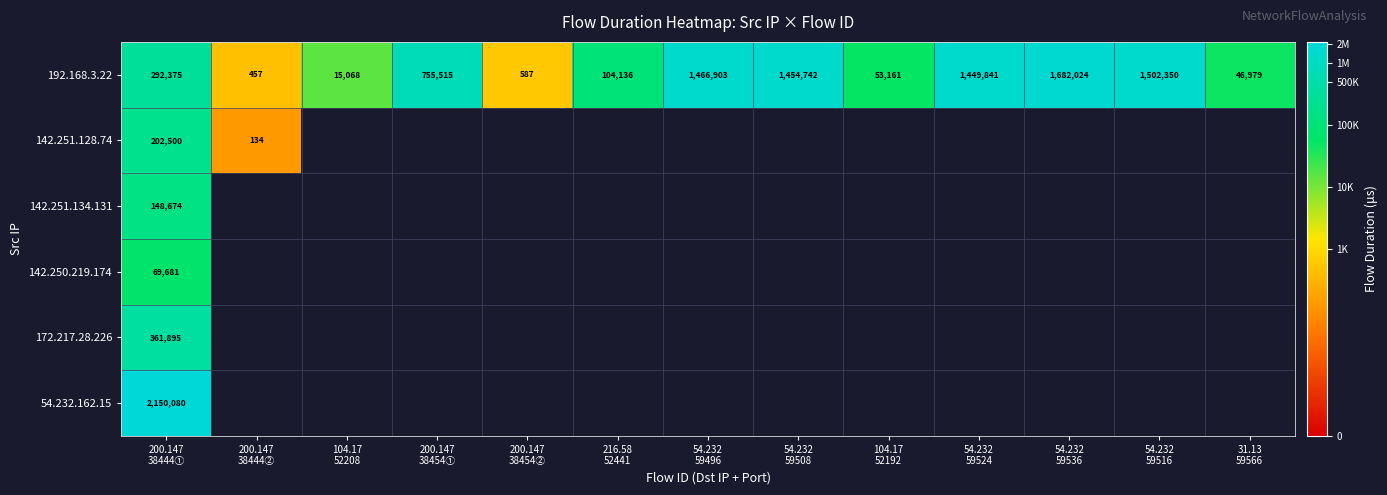

List the series in order of their peak value, highest first.

54.232.162.15, 192.168.3.22, 172.217.28.226, 142.251.128.74, 142.251.134.131, 142.250.219.174